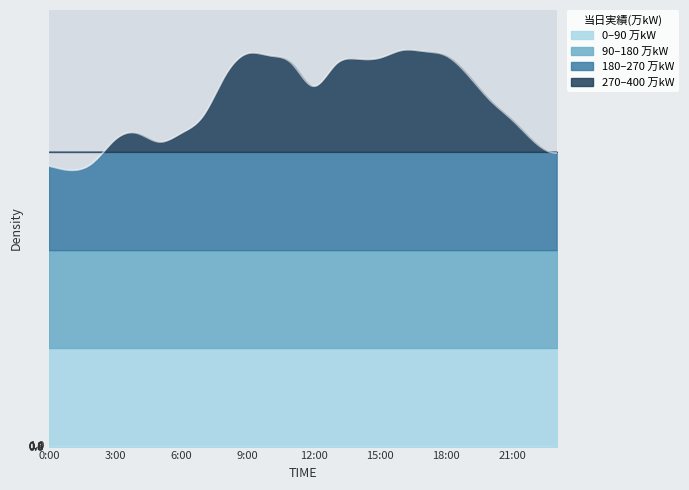

What is the change in value from 10:00 to 11:00?

-7